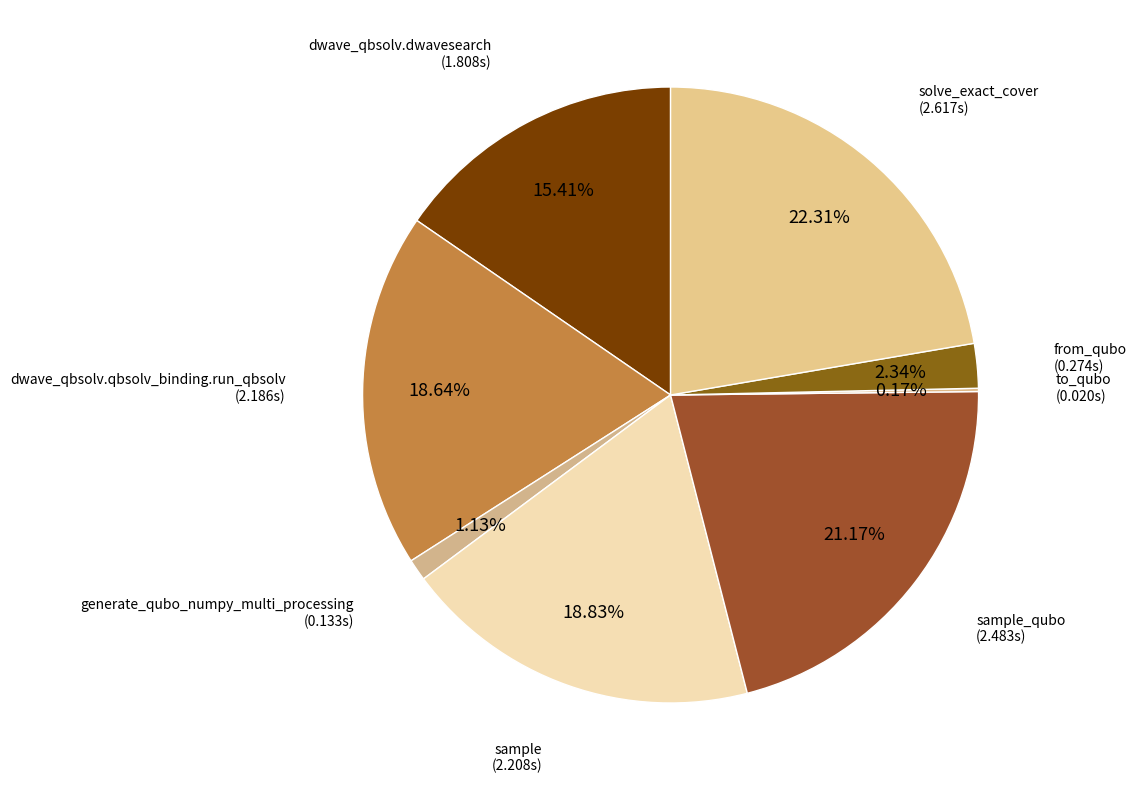

Which category has the biggest portion of the pie?

solve_exact_cover